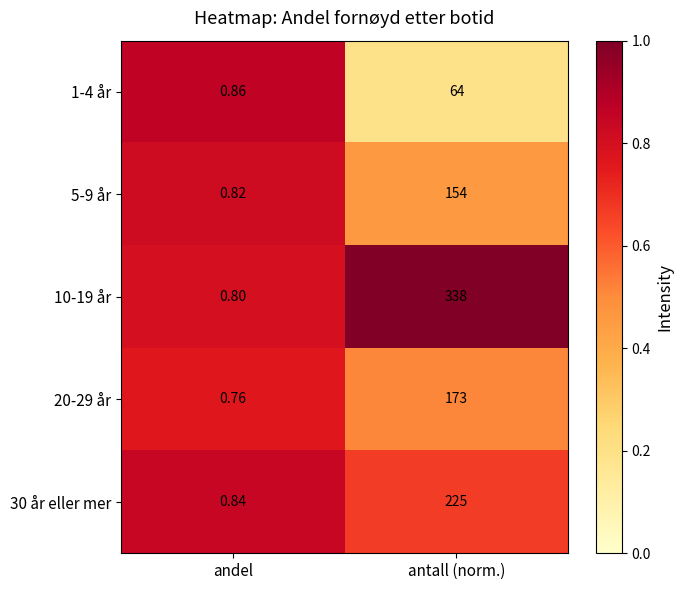

Where is 10-19 år nearest to the value 169?

andel